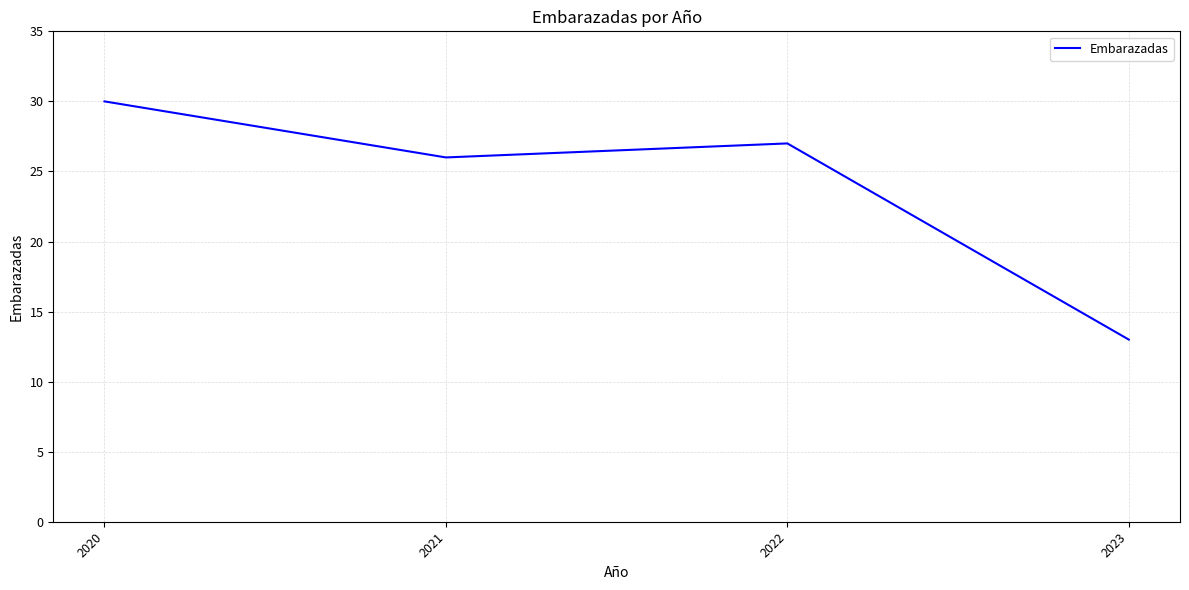

Between 2023 and 2022, which is larger?

2022